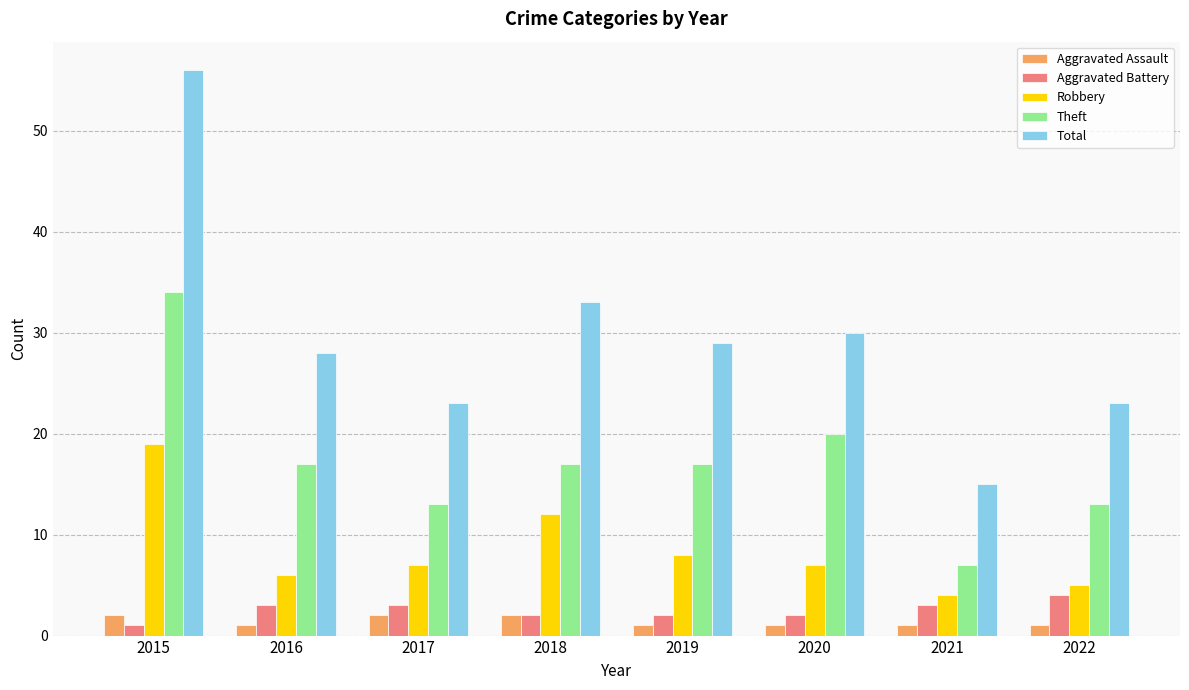

What is the value of the Aggravated Assault bar at the 6th from the left?

1